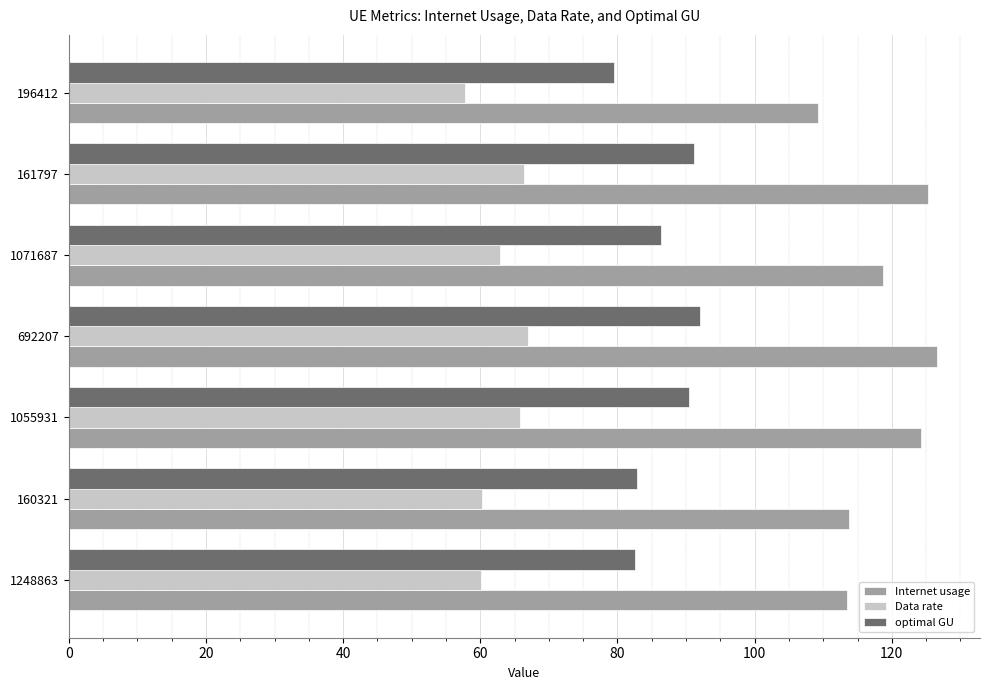

What is the minimum value for Internet usage?

109.2